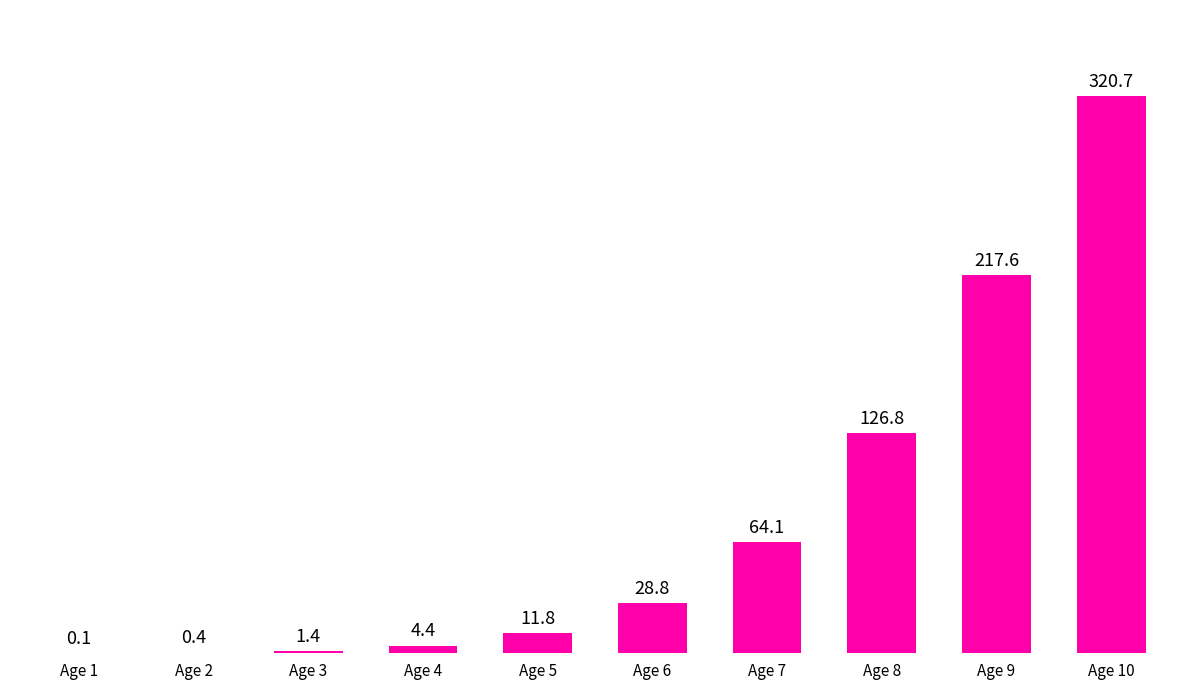

What is the maximum value shown in the chart?

320.7